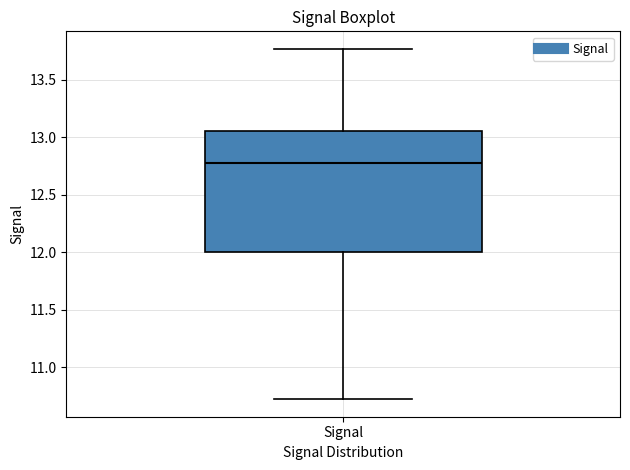

Read this box plot against the y-axis: the position of the median line, the range covered by the box, and the ends of both whiskers. The values are not printed on the chart, so give them approximately, as read against the axis.

median 12.75, box 12.00 to 13.05, whiskers 10.70 to 13.75